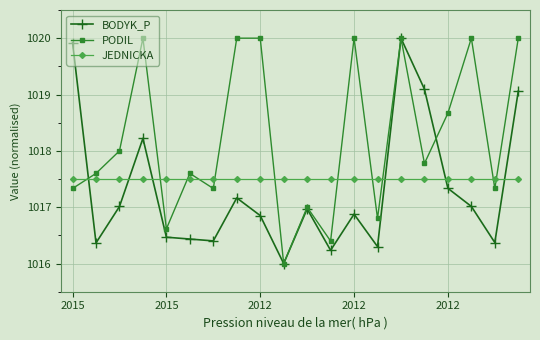

What is the minimum value shown in the chart?

1016.0